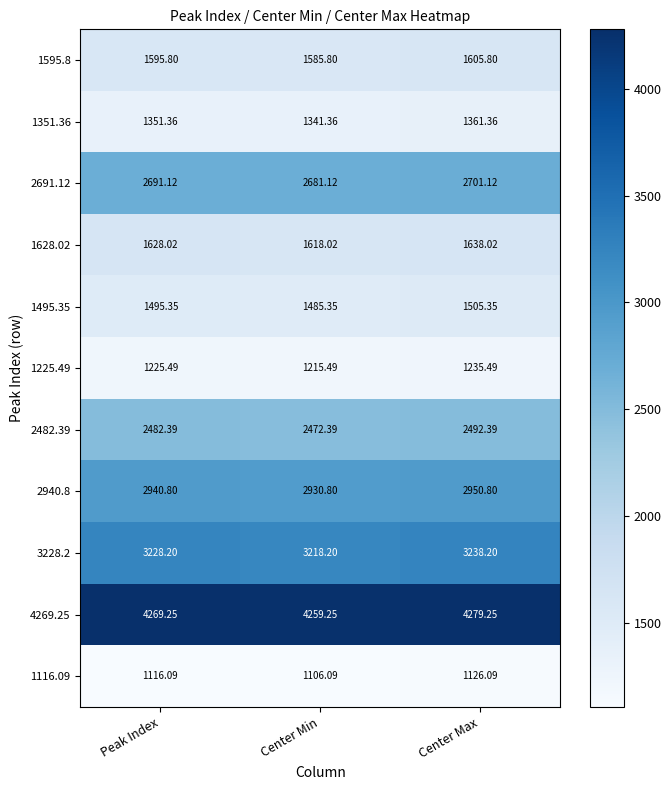

At which label is 1116.09 closest to 1116?

Peak Index